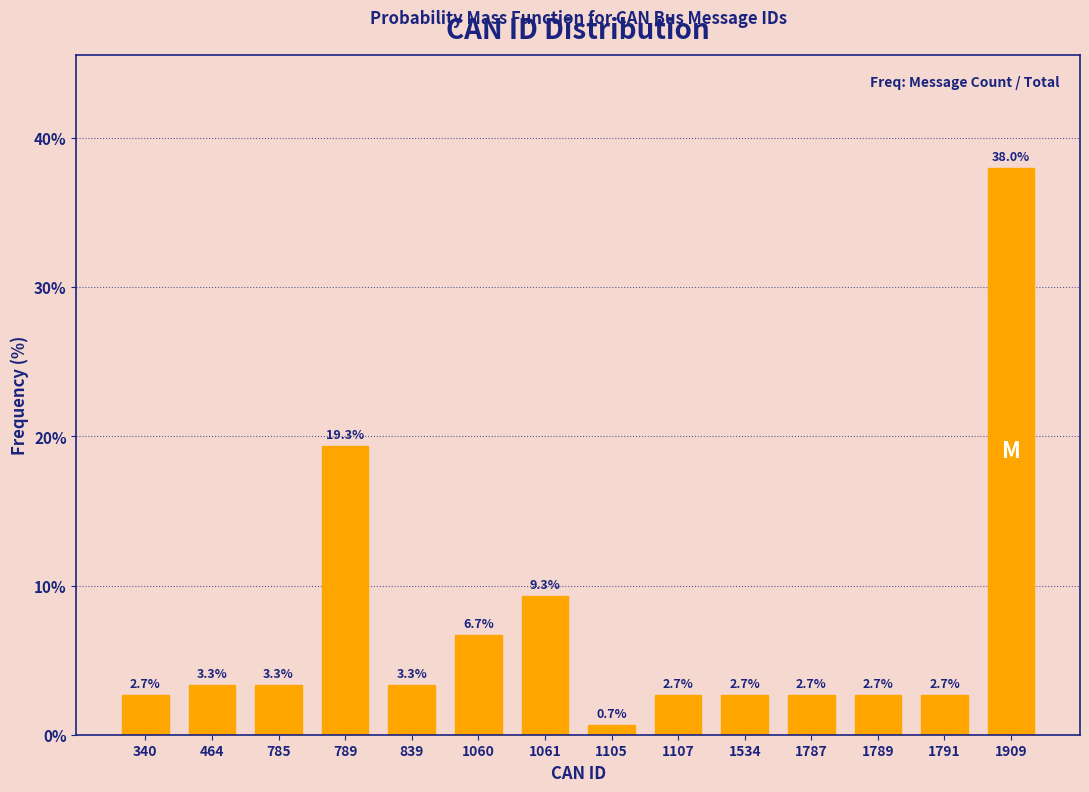

Reading right to left, list all the values displayed in this chart.

38.0	2.7	2.7	2.7	2.7	2.7	0.7	9.3	6.7	3.3	19.3	3.3	3.3	2.7